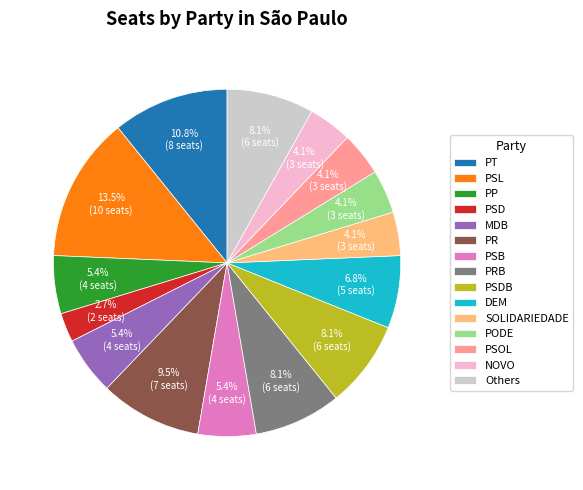

Which has a higher value, DEM or PSL?

PSL